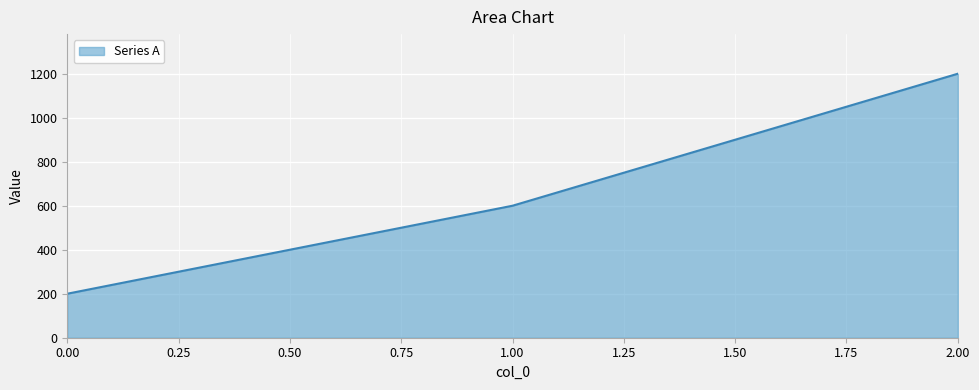

The value at 2.00 is 1200. True or false?

True